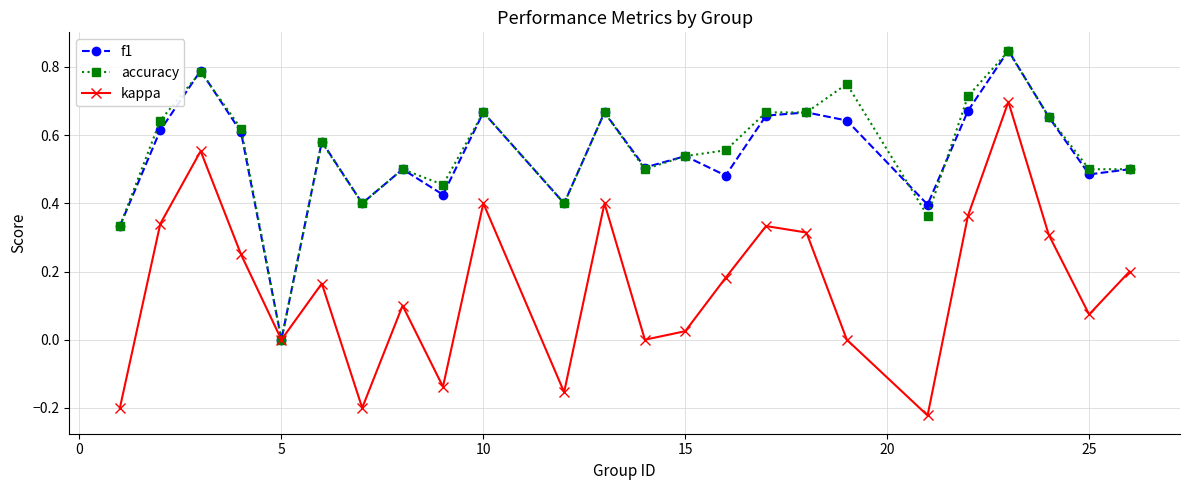

In kappa, how many points are lower than both neighbors (excluding endpoints)?

7